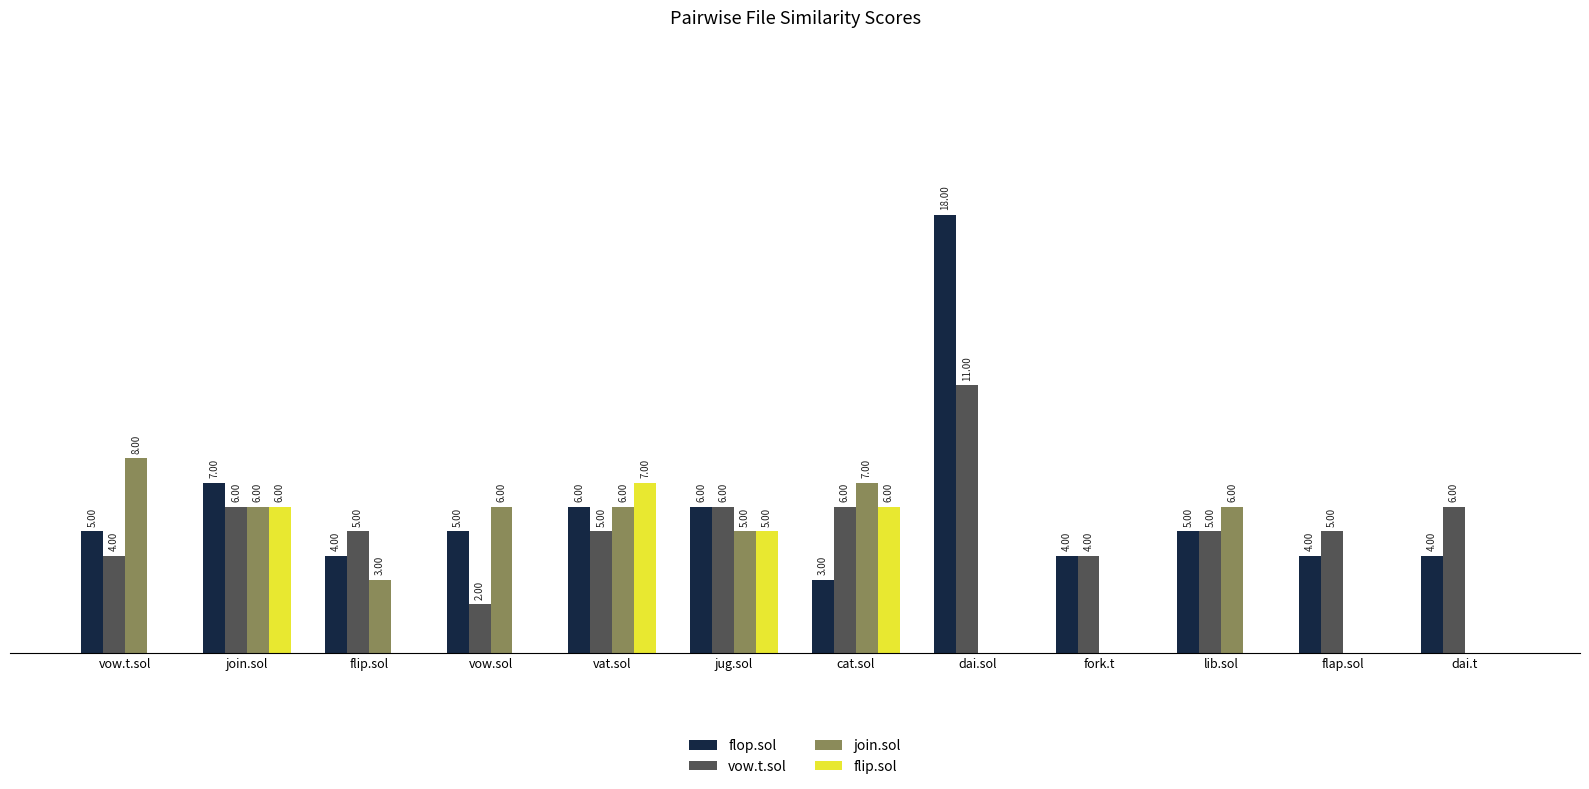

Is the value of vow.t.sol at vow.sol greater than the value of flop.sol at cat.sol?

No